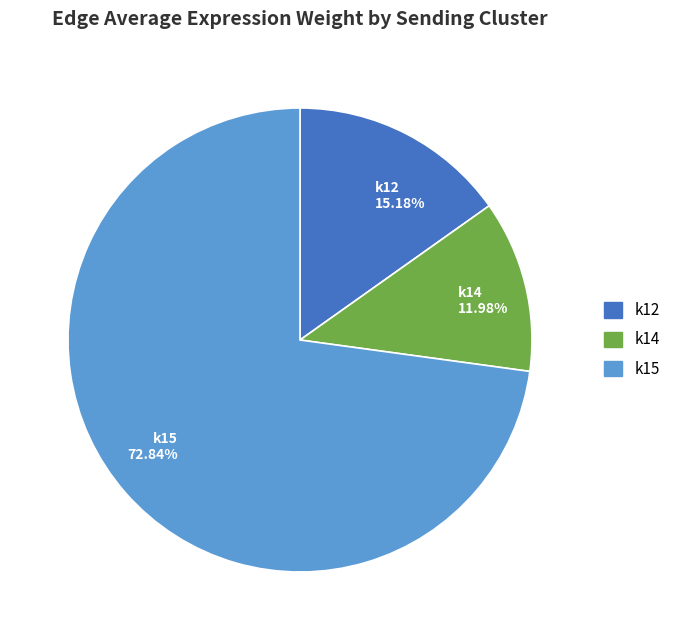

How many segments does this pie chart have?

3